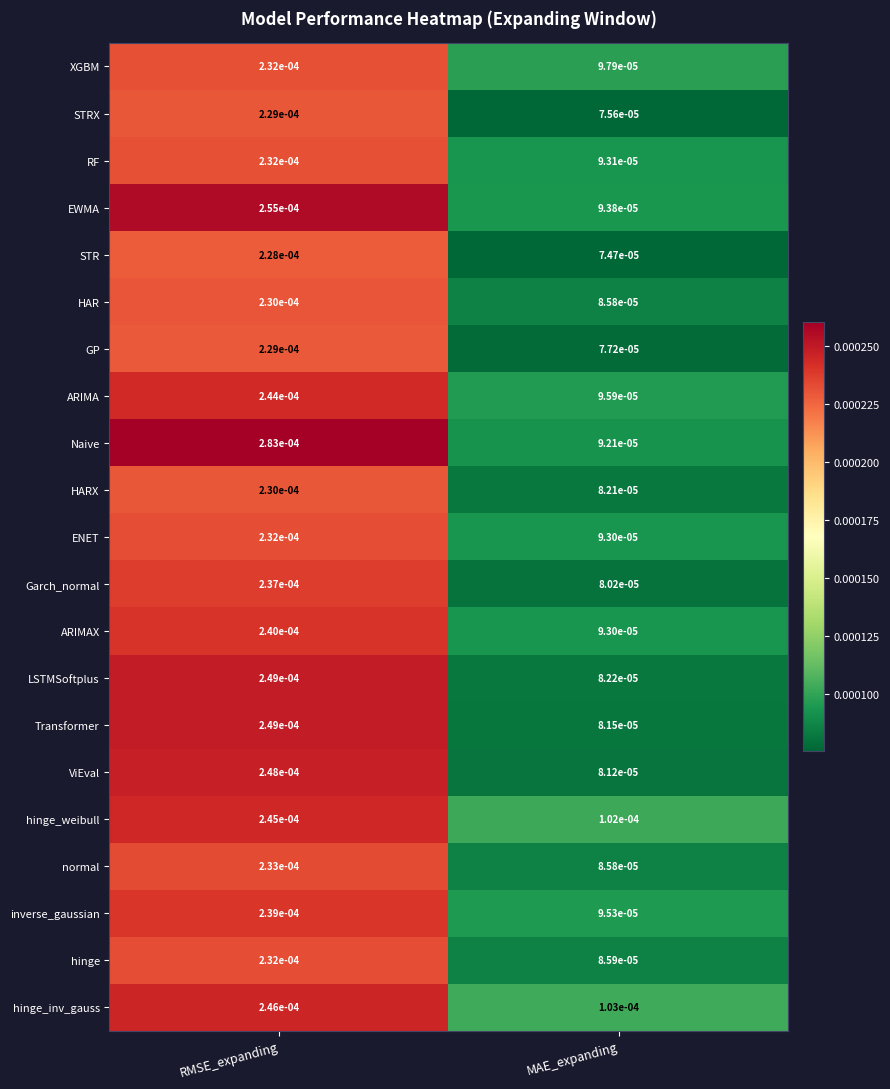

Which series has the widest spread of values?

Naive